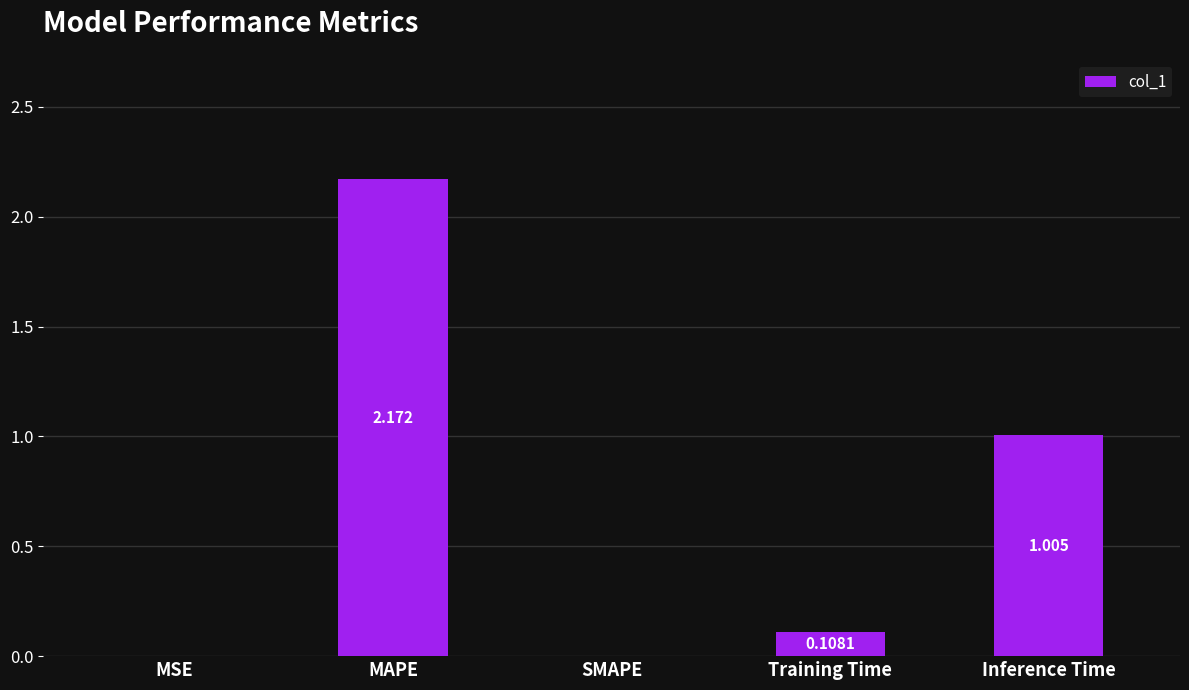

What is the change in value from MSE to MAPE?

+2.2